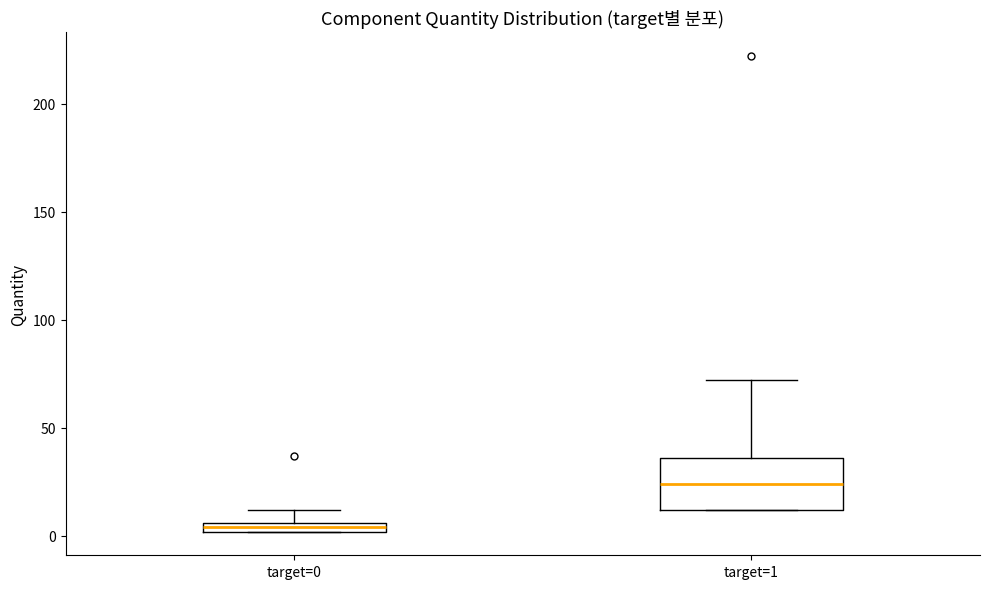

Which box has the highest median line?

target=1